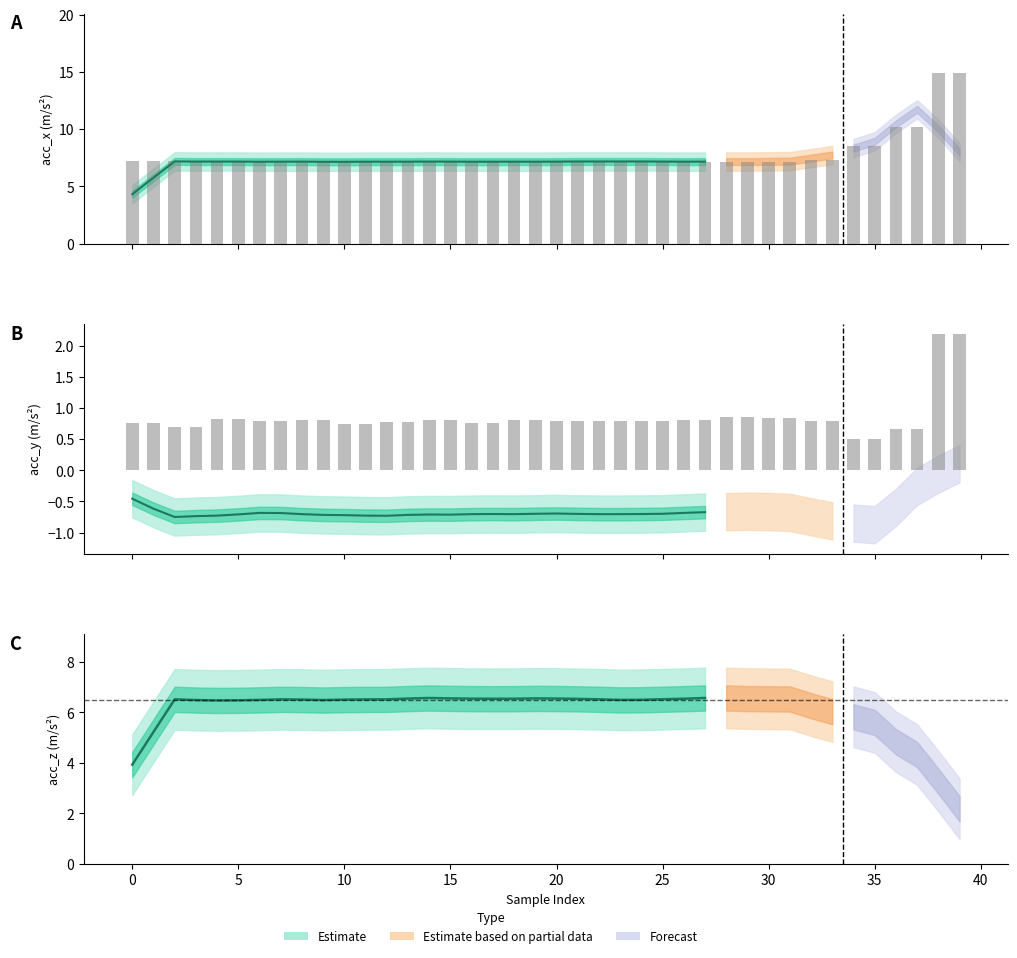

Is the value of acc_y at 29 greater than the value of acc_x at 14?

No